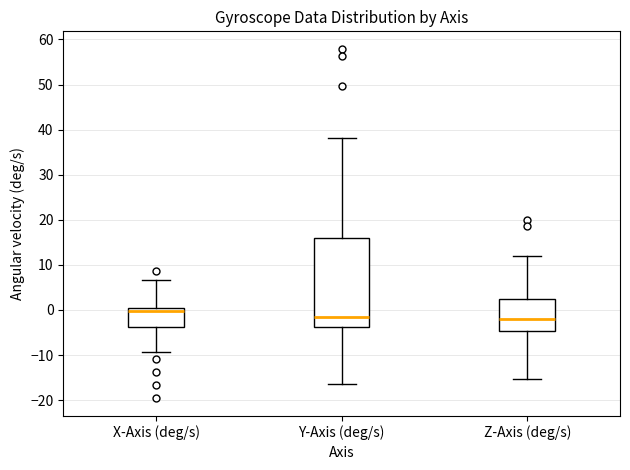

Where is the upper edge of the box for Y-Axis (deg/s) on the y-axis? The values are not printed on the chart, so give them approximately, as read against the axis.

16